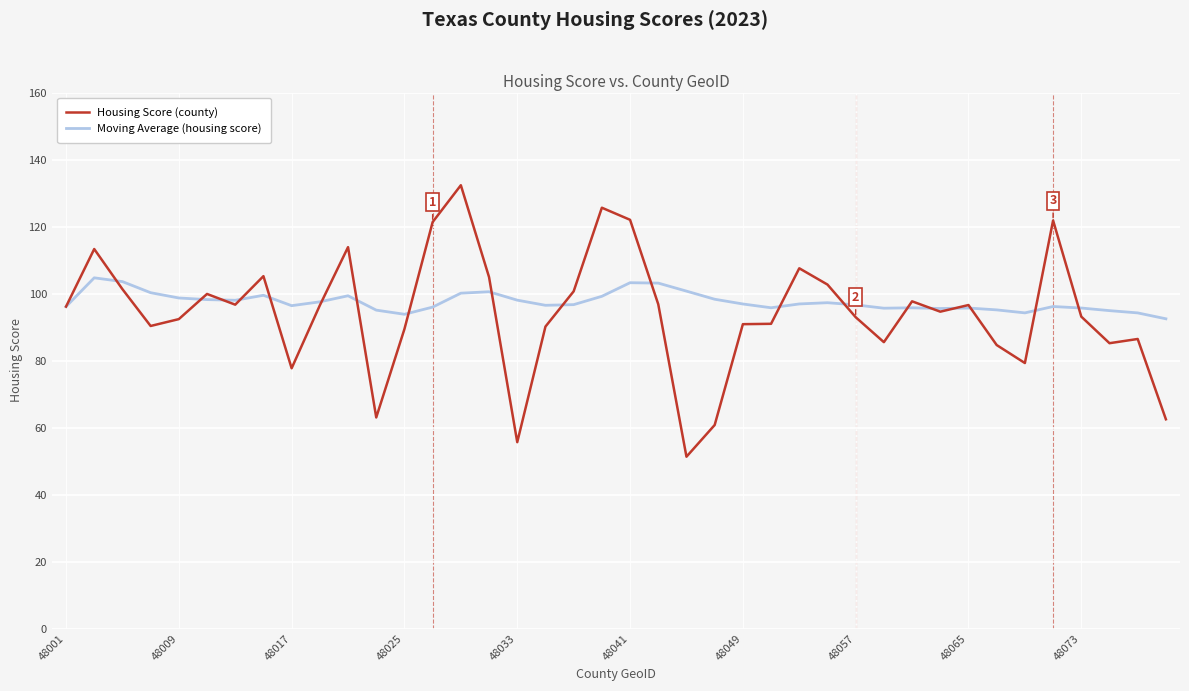

Does the chart have visible grid lines?

Yes